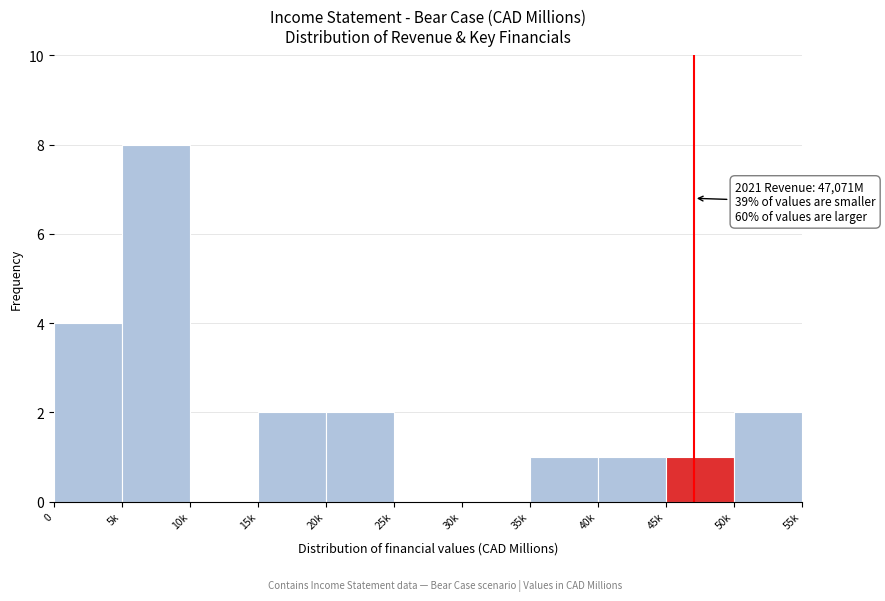

Reading right to left, list all the values displayed in this chart.

50k=2	45k=1	40k=1	35k=1	30k=0	25k=0	20k=2	15k=2	10k=0	5k=8	0=4